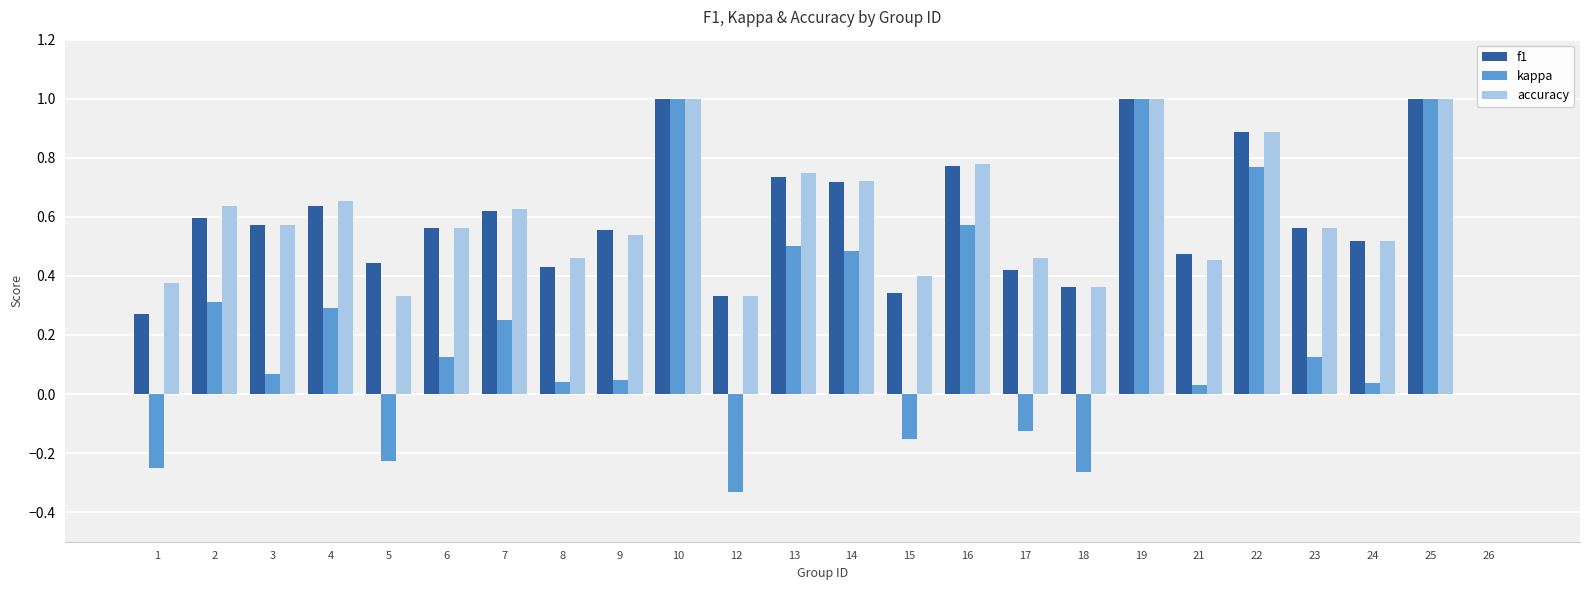

What is the sum of the f1 values at 14 and 7?

1.3